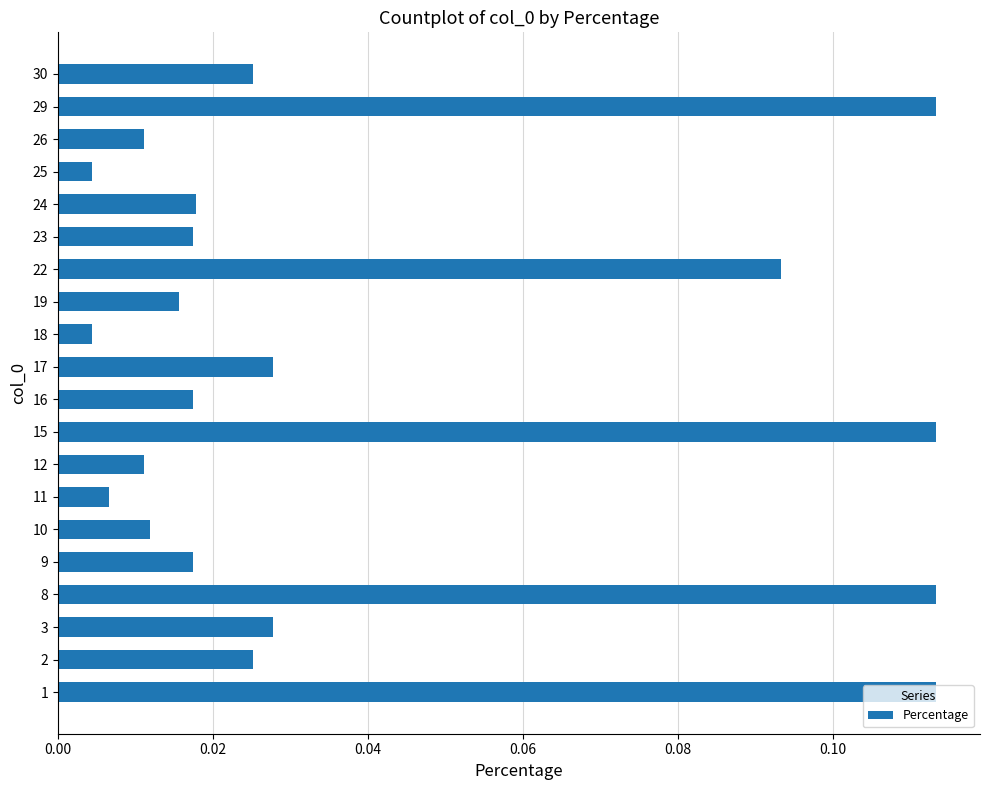

Are the bars grouped side by side (vs. stacked)?

No